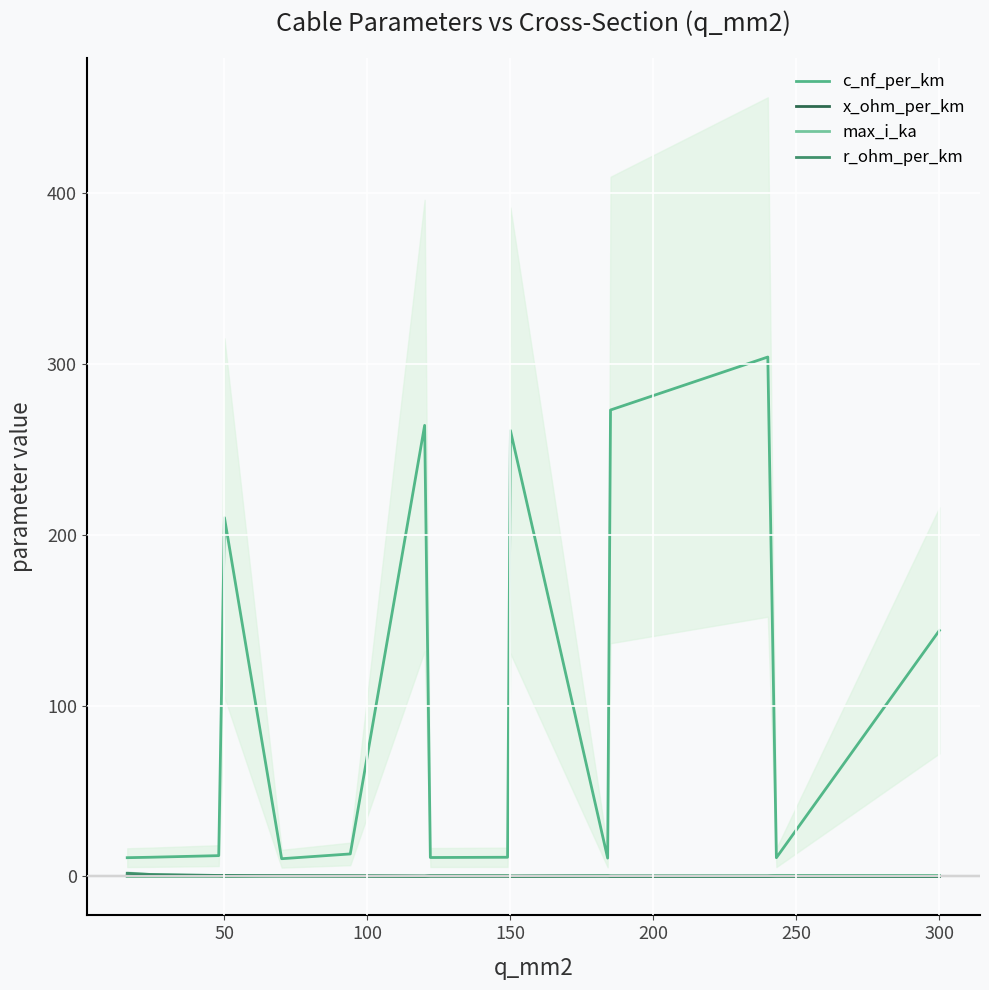

True or false: c_nf_per_km and x_ohm_per_km cross at least once.

False